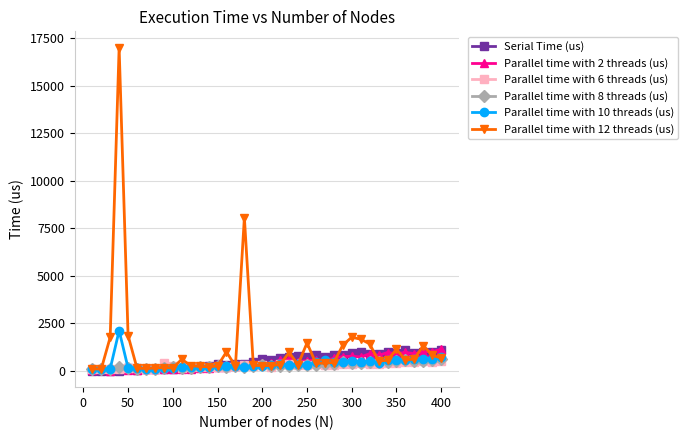

Which series has the largest range (max minus min)?

Parallel time with 12 threads (us)